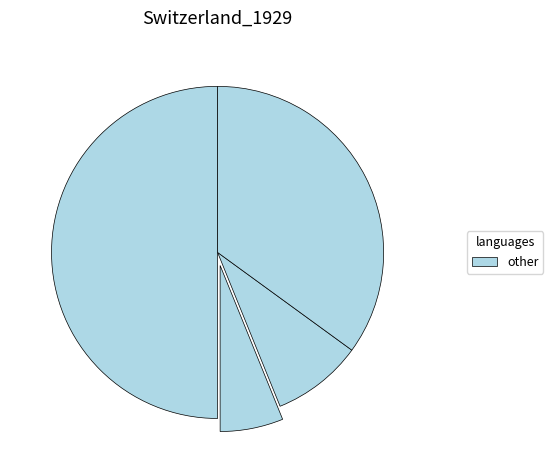

Count the number of slices in the pie.

4